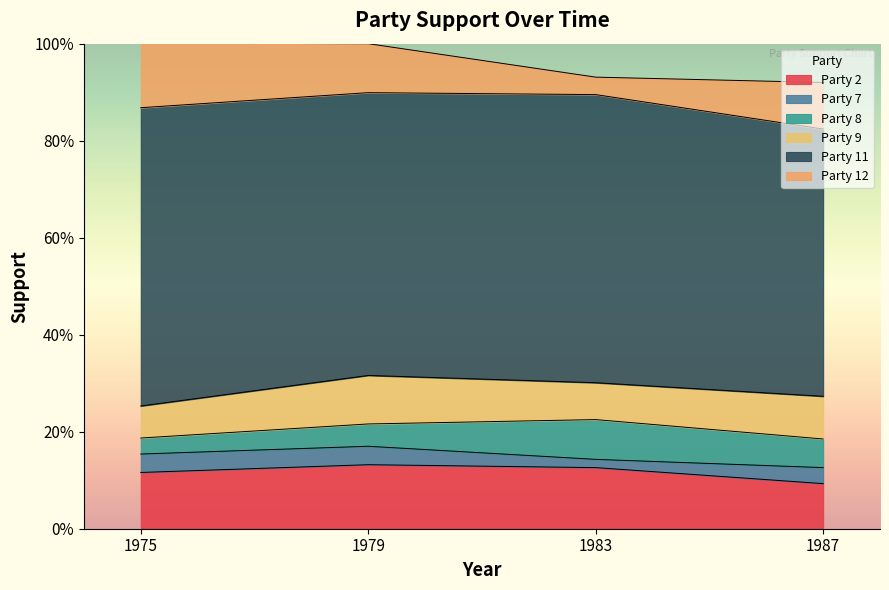

Which series has the widest spread of values?

Party 12